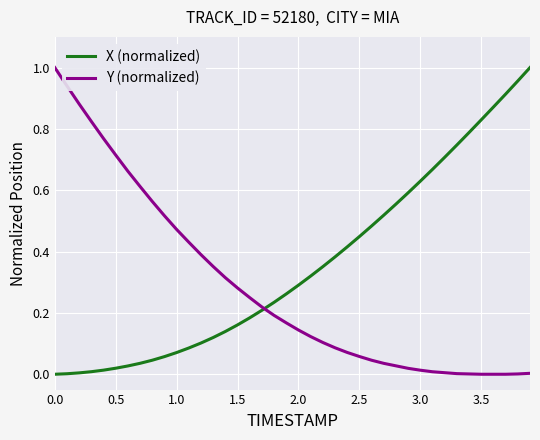

List the series in order of their peak value, lowest first.

X (normalized), Y (normalized)